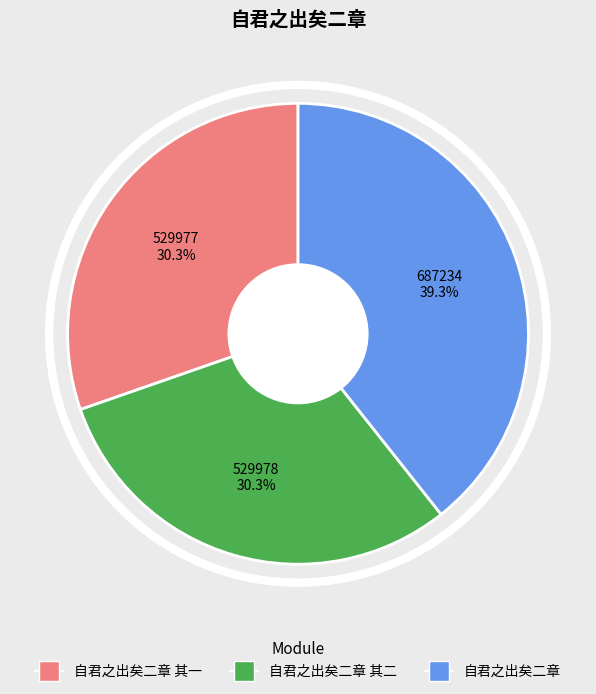

What percentage do 自君之出矣二章 其二 and 自君之出矣二章 together represent?

69.7%